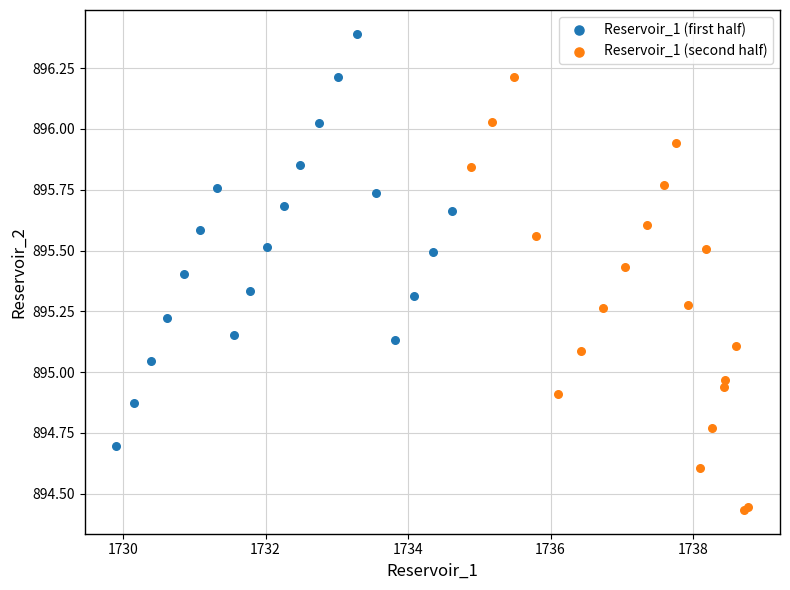

Which series contains the lowest Y value?

Reservoir_1 (second half)